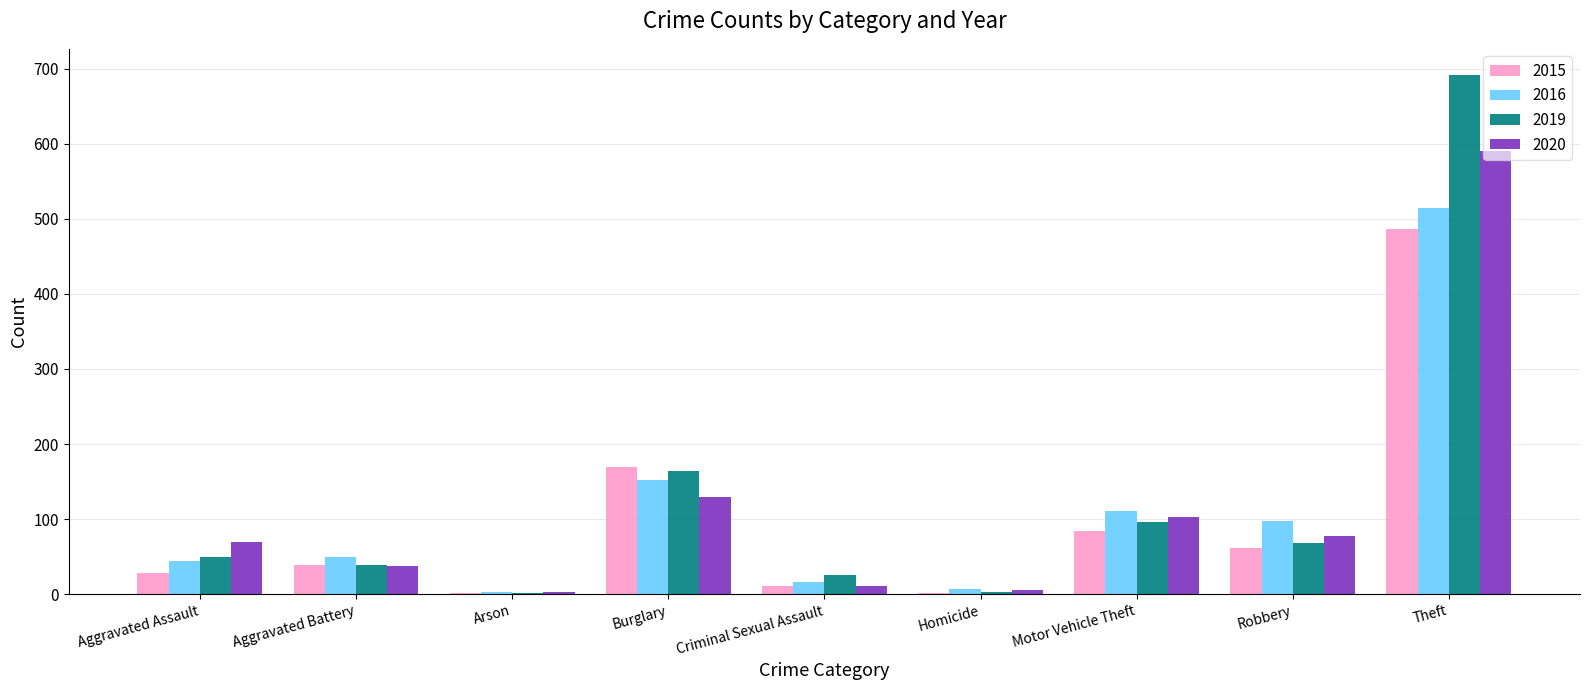

Read the 2019 value at Theft.

692